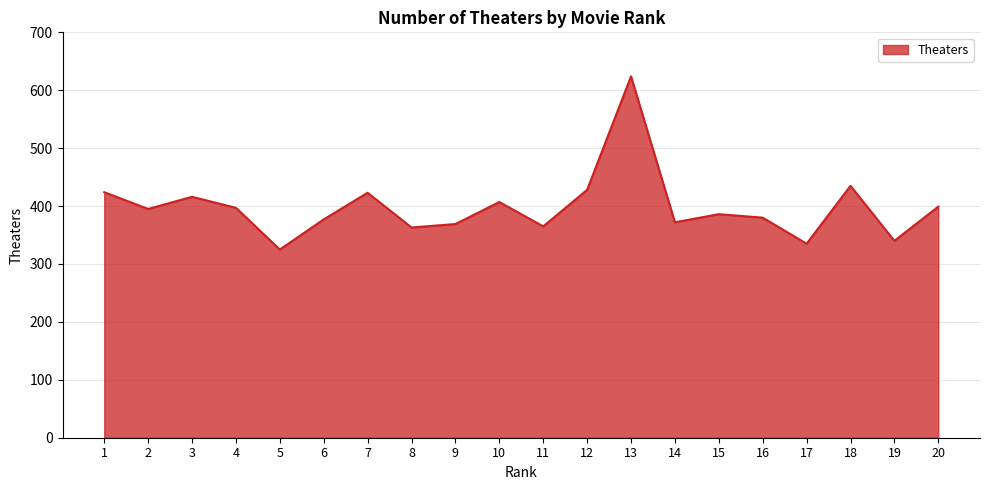

What is the approximate value at 5, to the nearest 5?

325